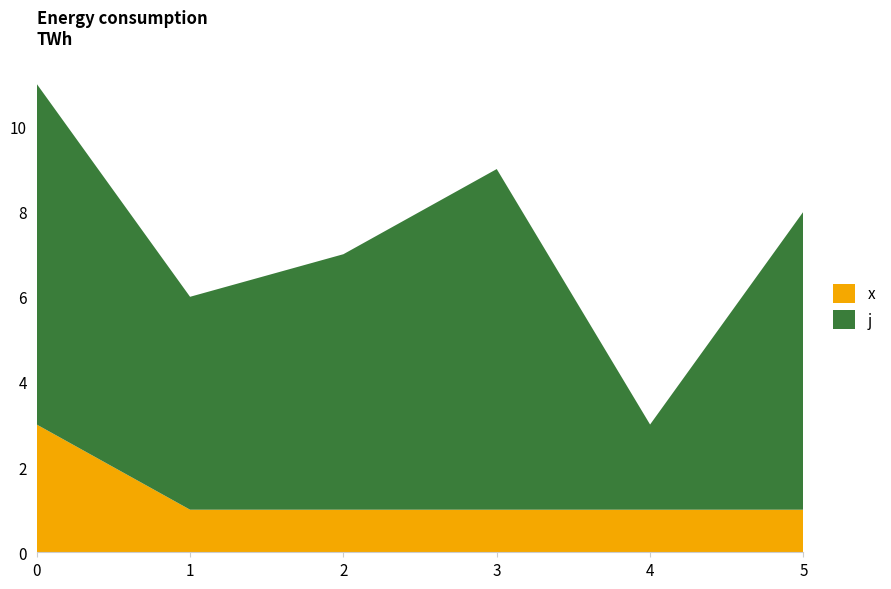

Is it true that x equals 1 at 1?

True